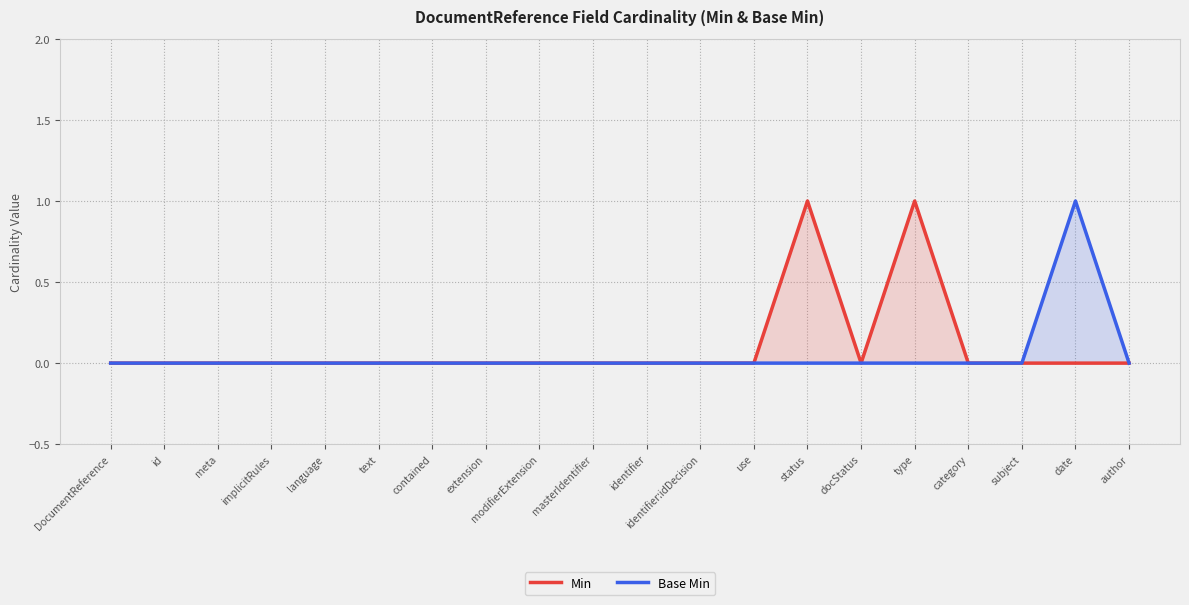

How many values in the Base Min series exceed 0?

1